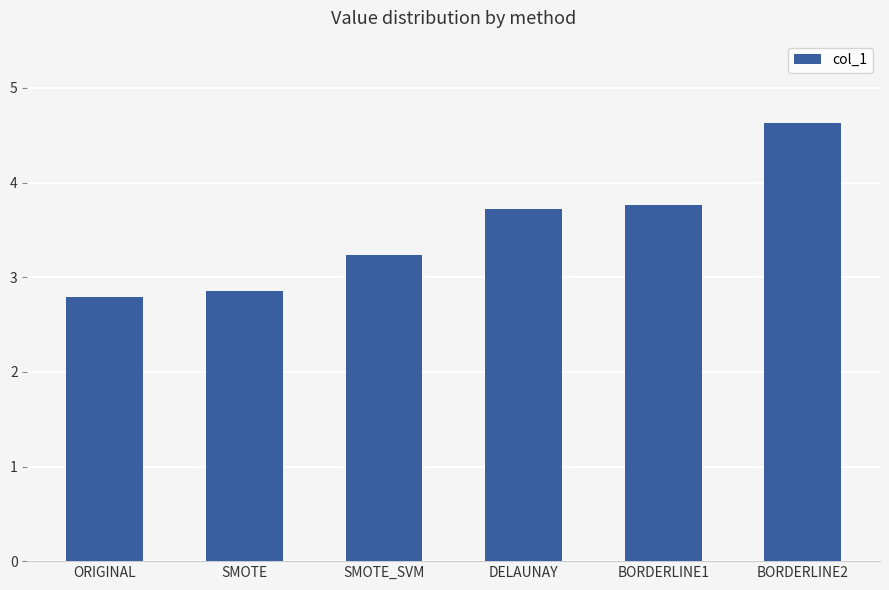

How many data points are less than 3?

2